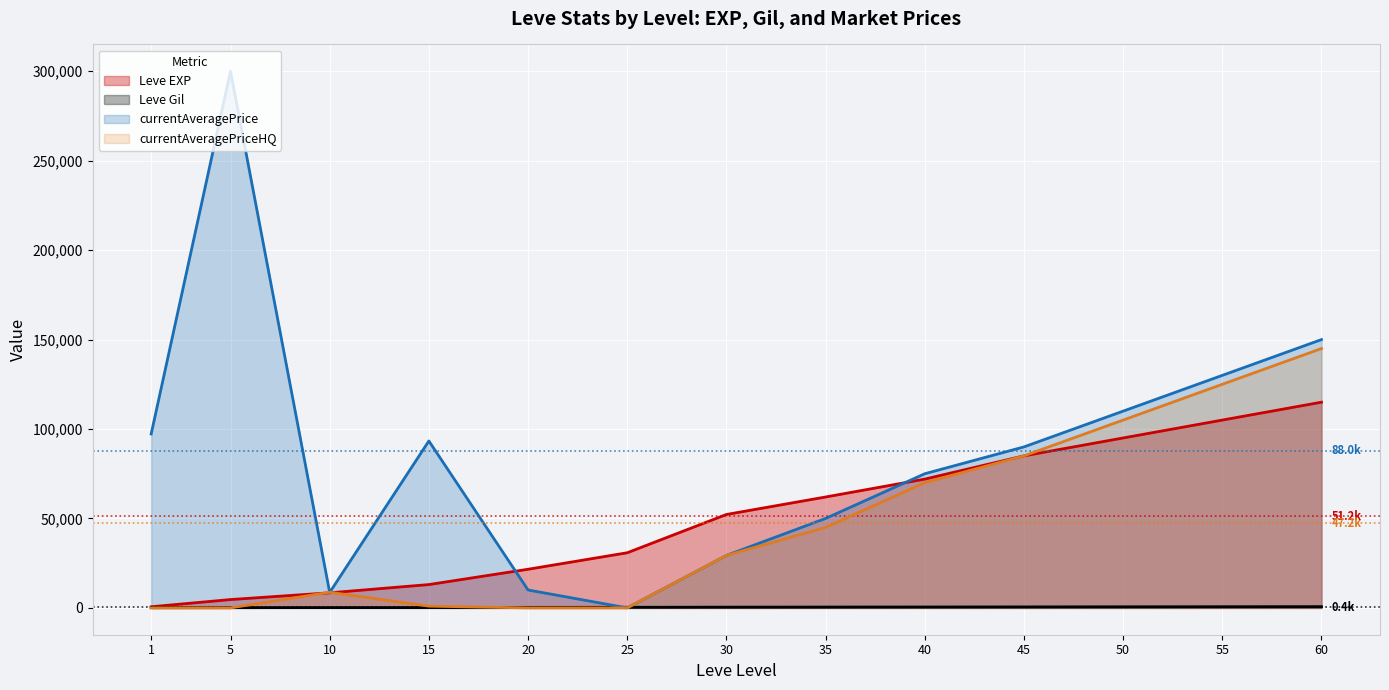

Between which two adjacent categories do Leve EXP and currentAveragePrice first intersect?

15 and 20